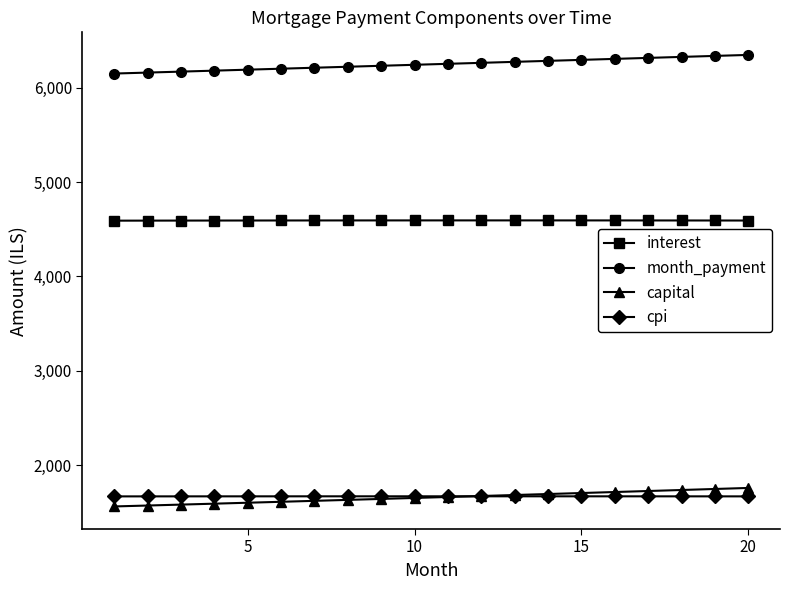

True or false: cpi and interest intersect in this chart.

False